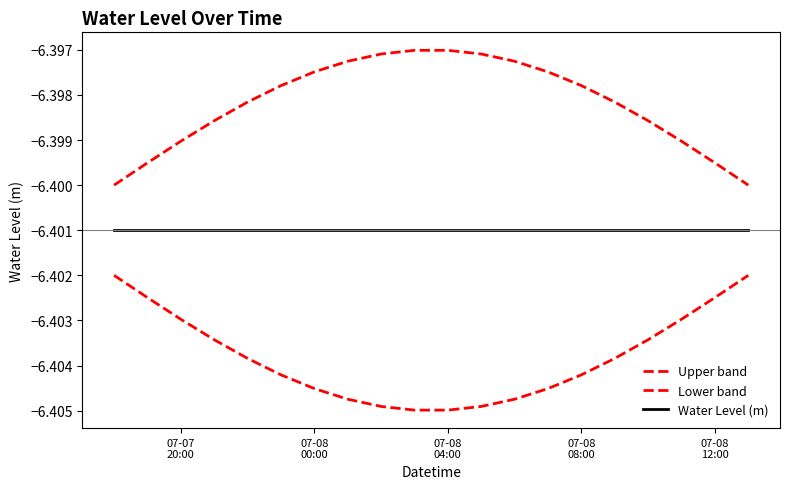

True or false: Water Level (m) and Upper band intersect in this chart.

False